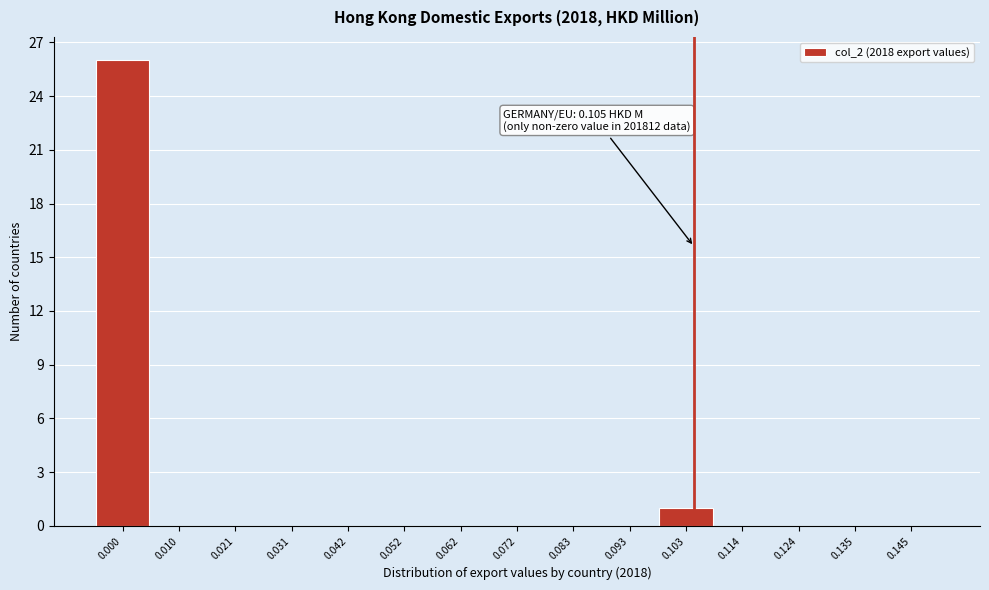

Over which range of the x-axis is the bar tallest?

-0.004 to 0.006